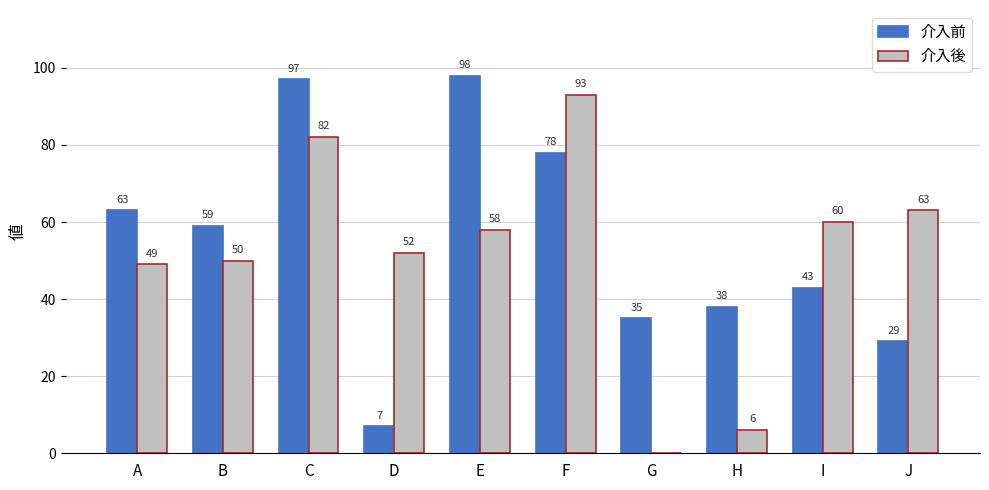

Reading left to right, list all the values displayed in this chart.

介入前: 63	59	97	7	98	78	35	38	43	29
介入後: 49	50	82	52	58	93	0	6	60	63